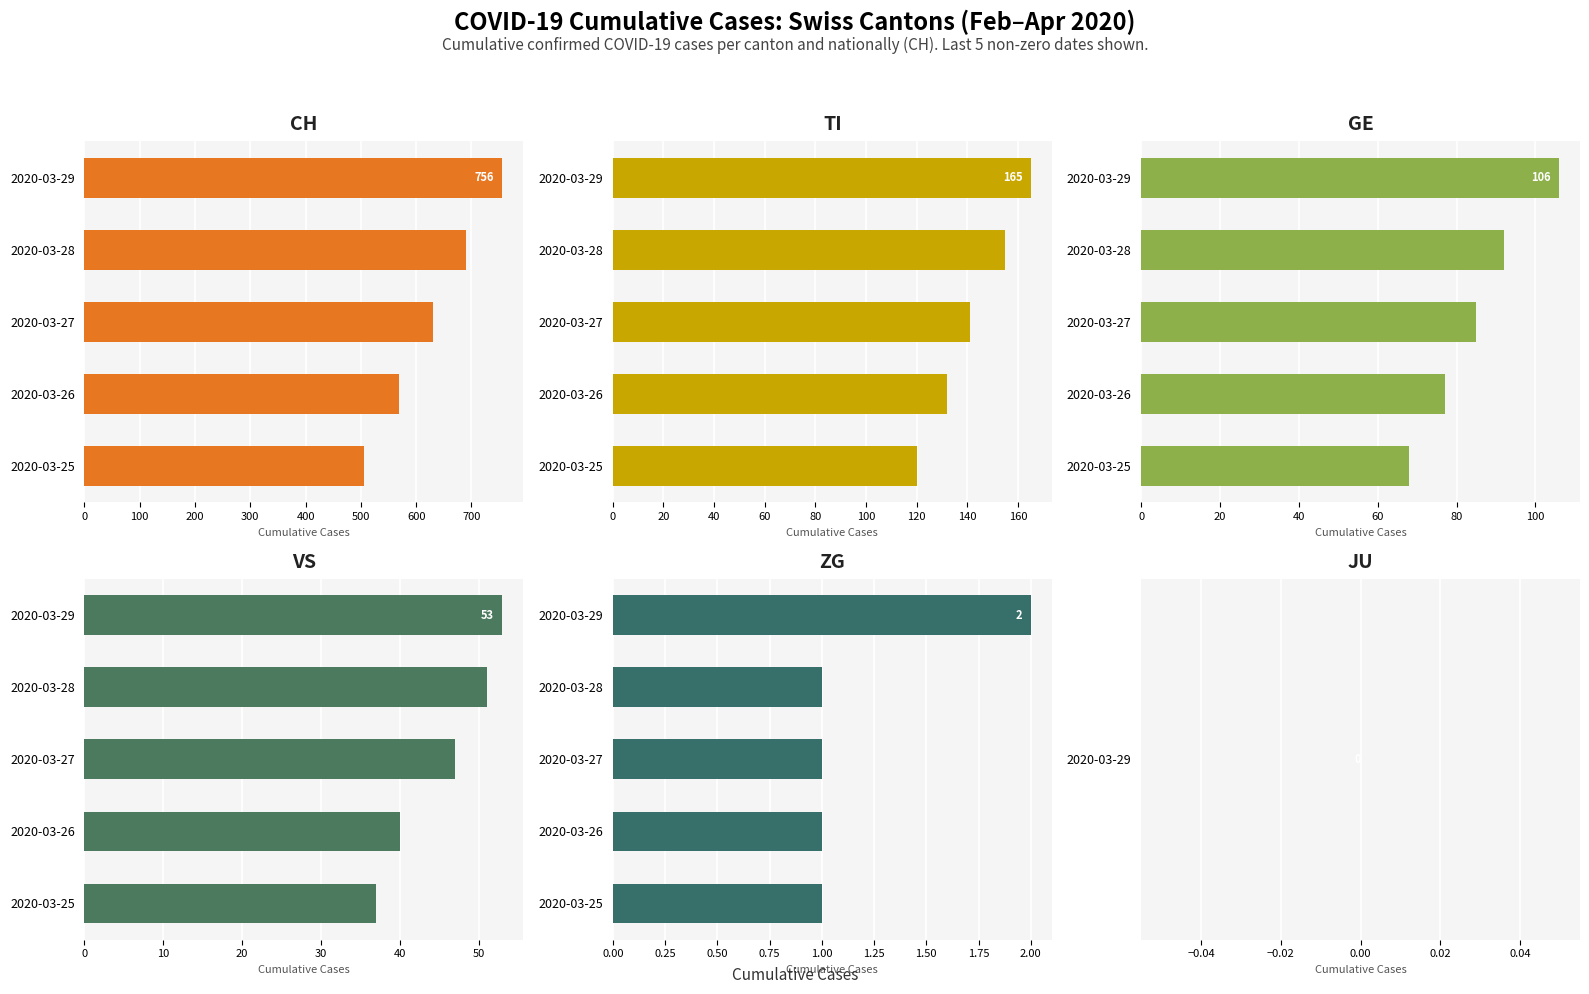

True or false: TI has a value of 187 at 2020-03-27.

False